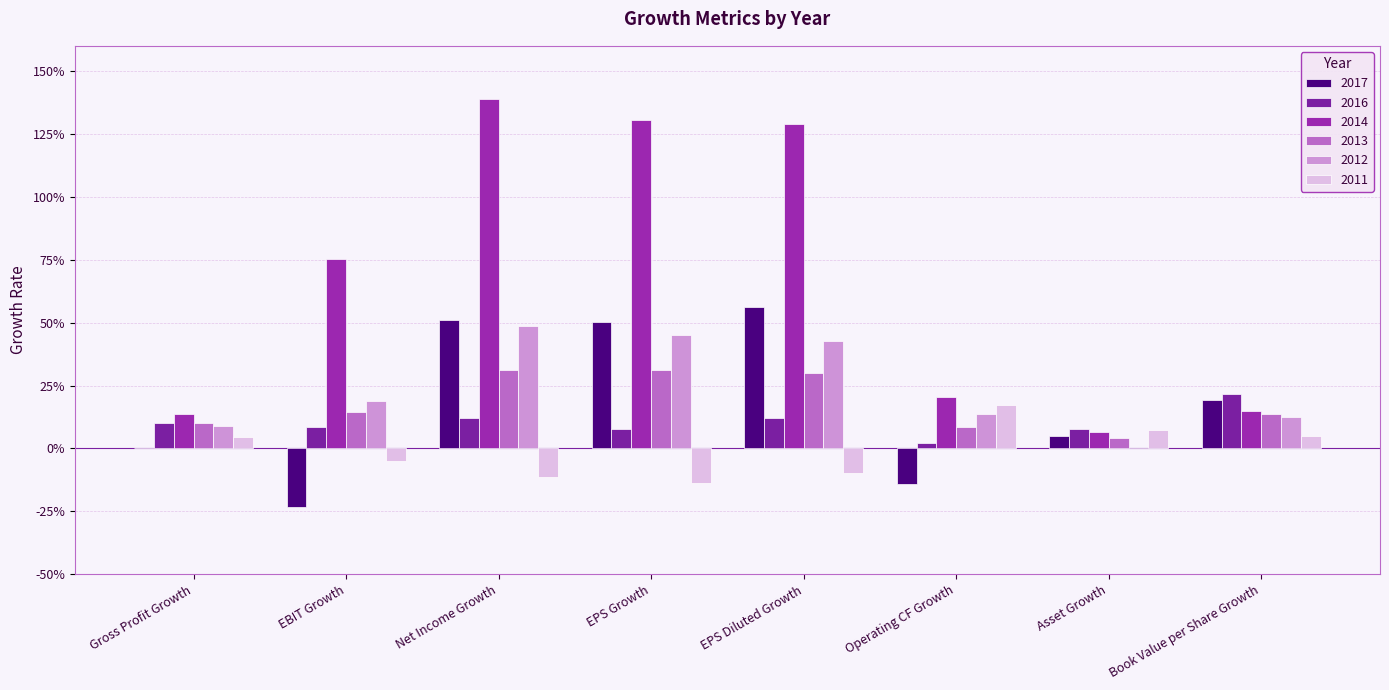

Between EBIT Growth and Book Value per Share Growth, which series saw the biggest shift?

2014